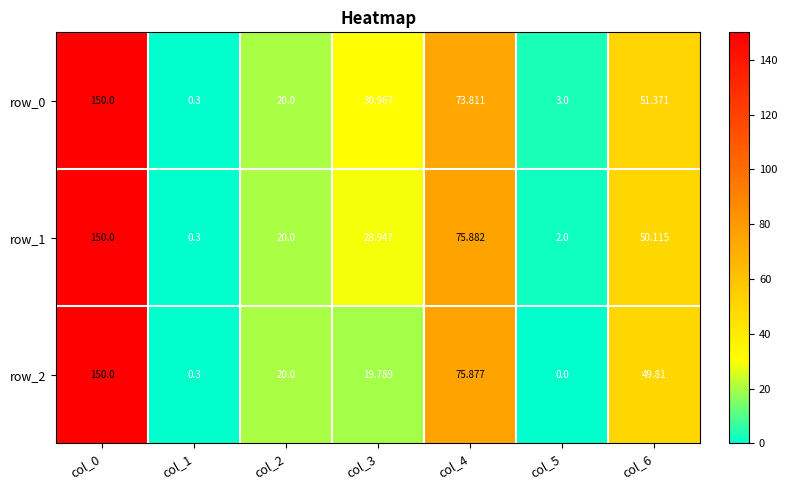

What value does the row_1 series have at col_0?

150.0